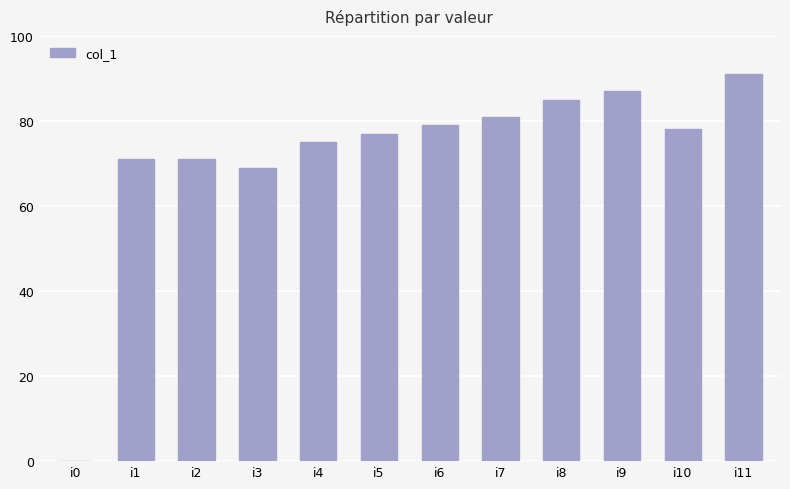

Reading right to left, what are all the values shown in this chart?

91	78	87	85	81	79	77	75	69	71	71	0